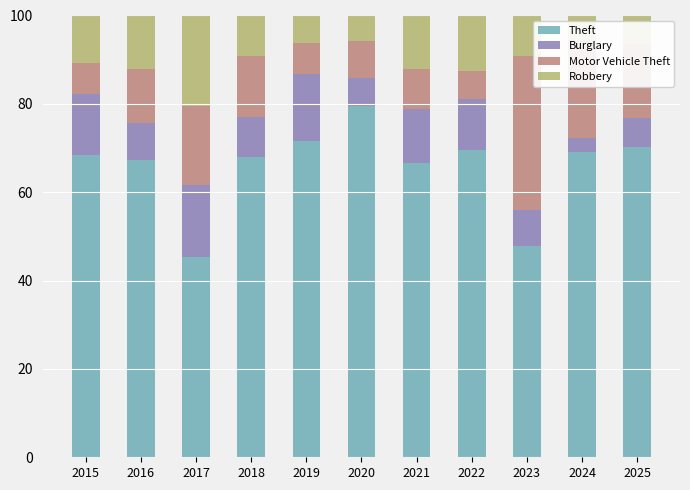

The Theft series shows 68.5 at 2015. True or false?

True